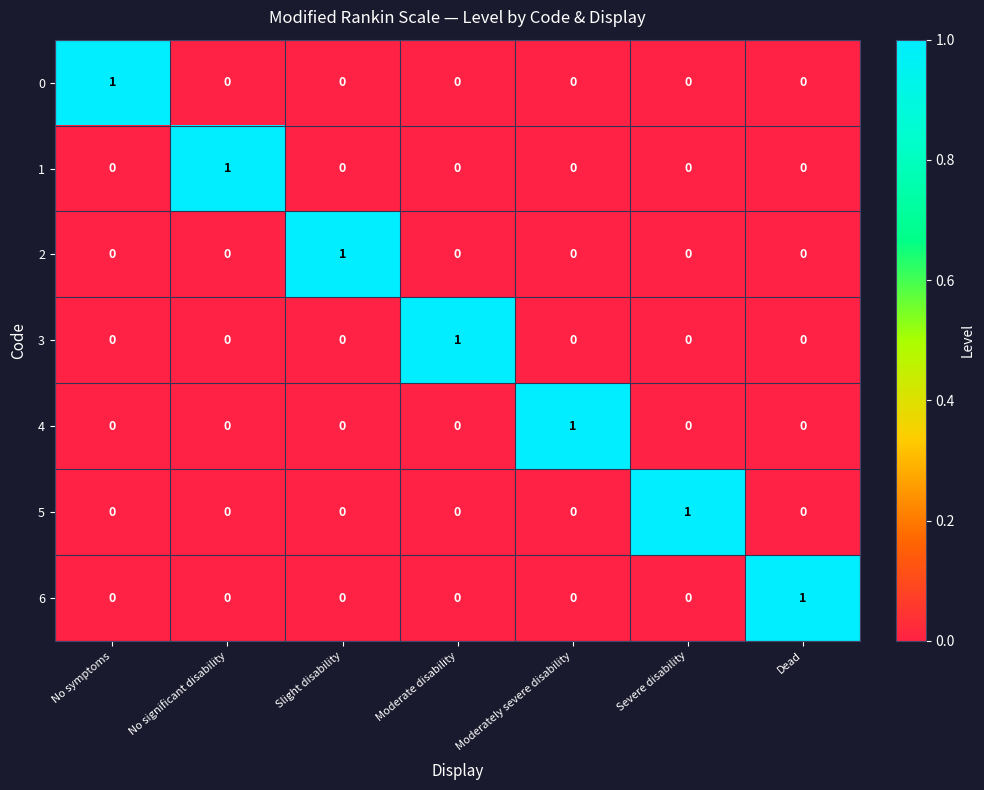

Which category has the highest value in the 4 series?

Moderately severe disability